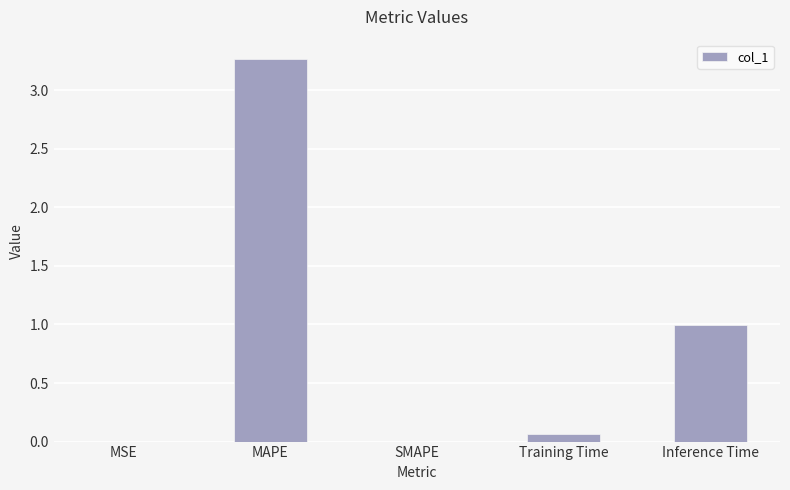

Is it true that the value at SMAPE is 0.0?

True